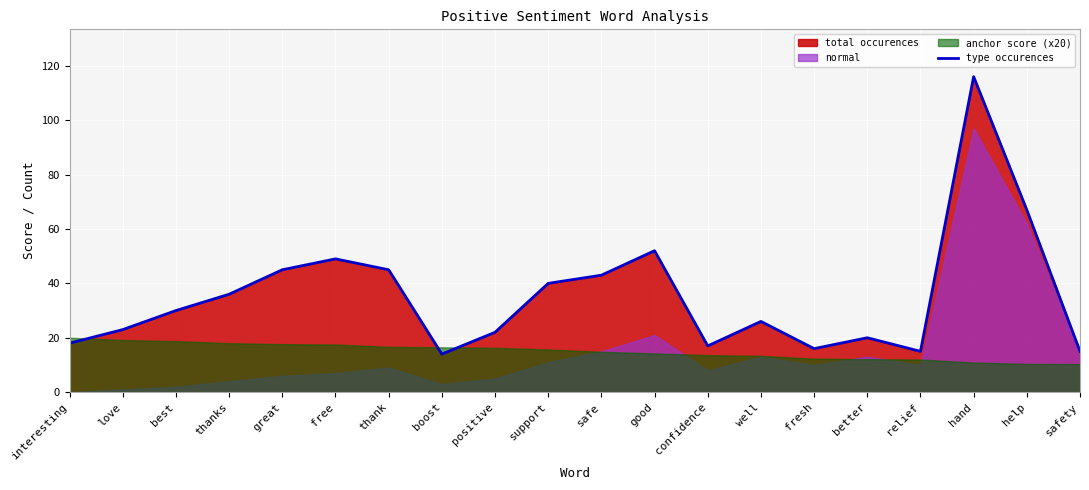

Which category has the lowest value across all series?

boost